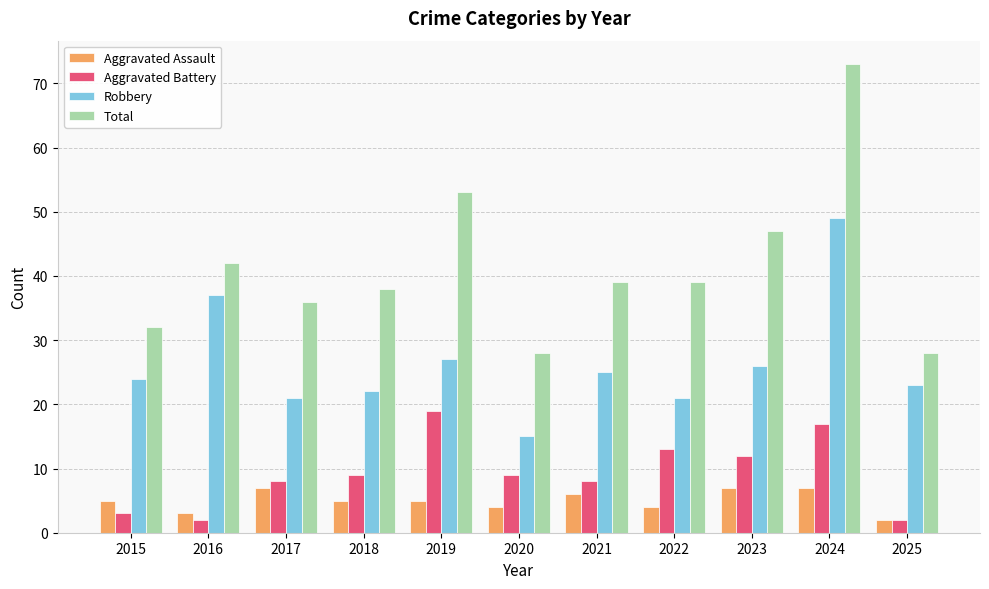

Read the Total value at 2016, to the nearest 10.

40